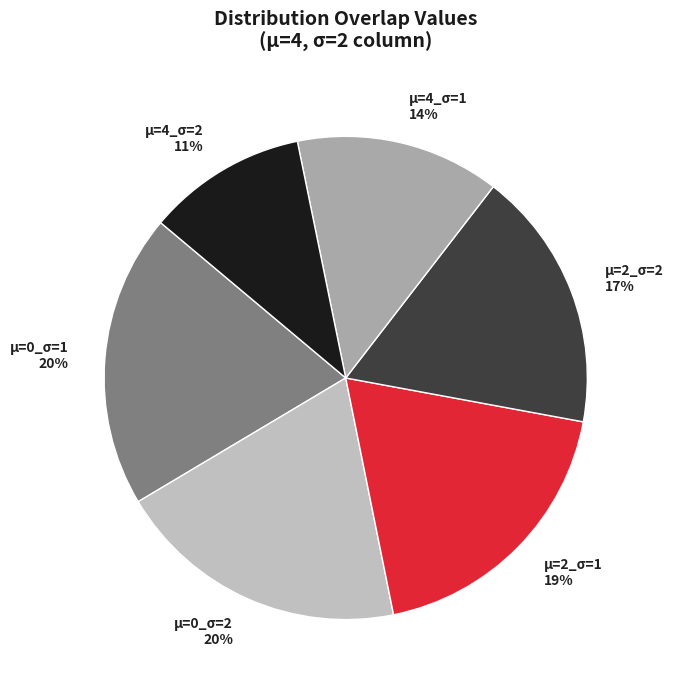

To the nearest percent, what is the combined percentage of μ=2_σ=2 and μ=4_σ=2?

28%